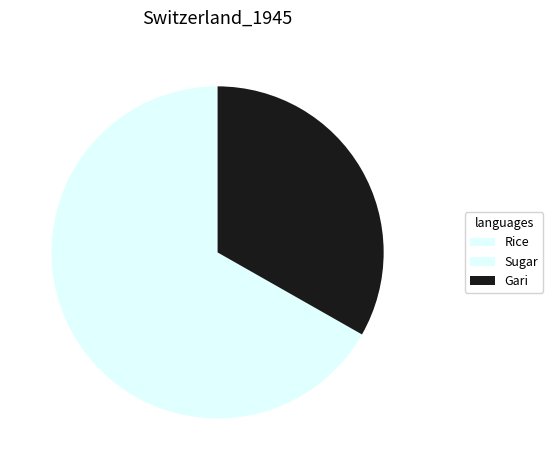

Is there a majority slice in this chart?

Yes